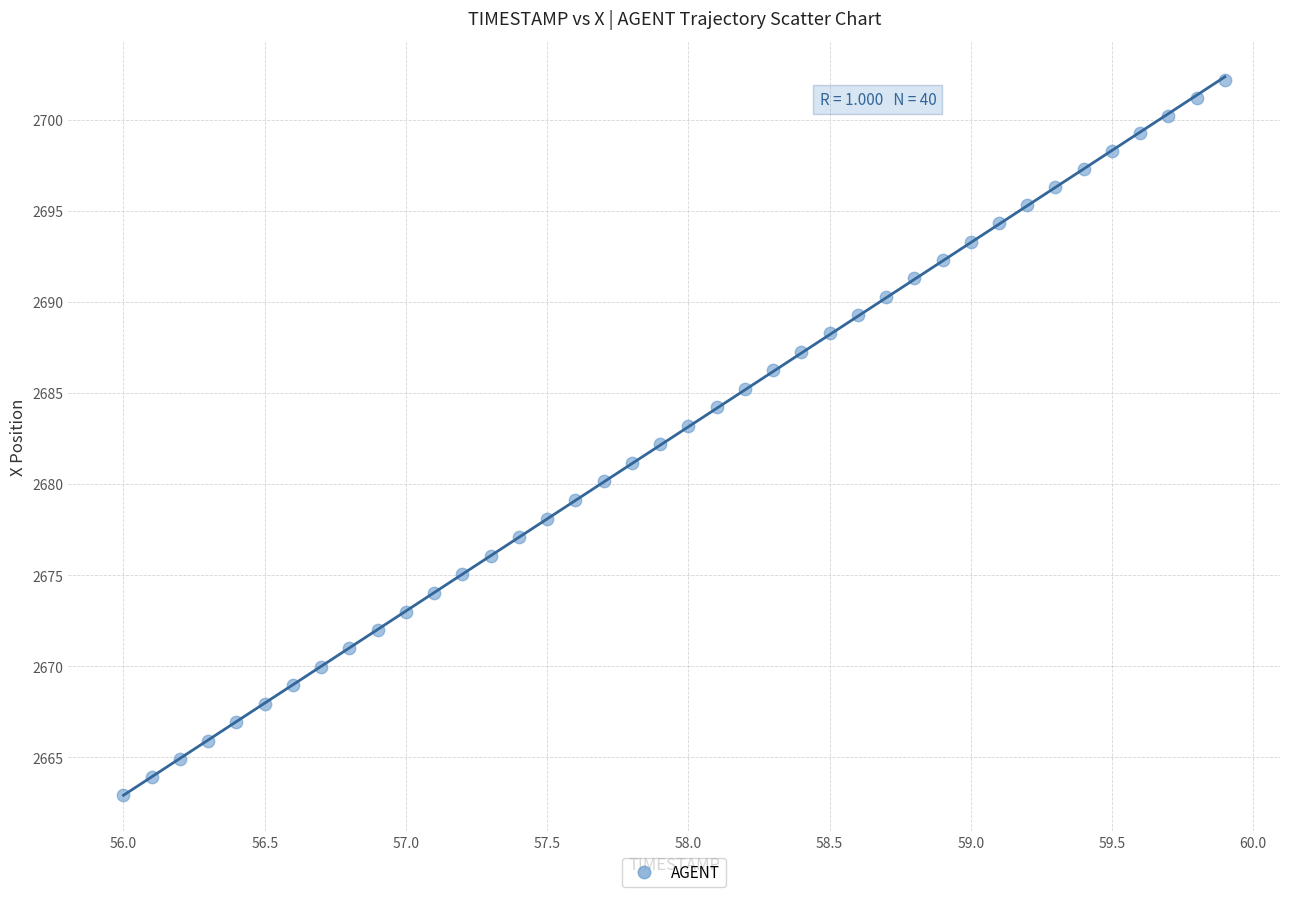

What is the range of X values (max minus min)?

3.9